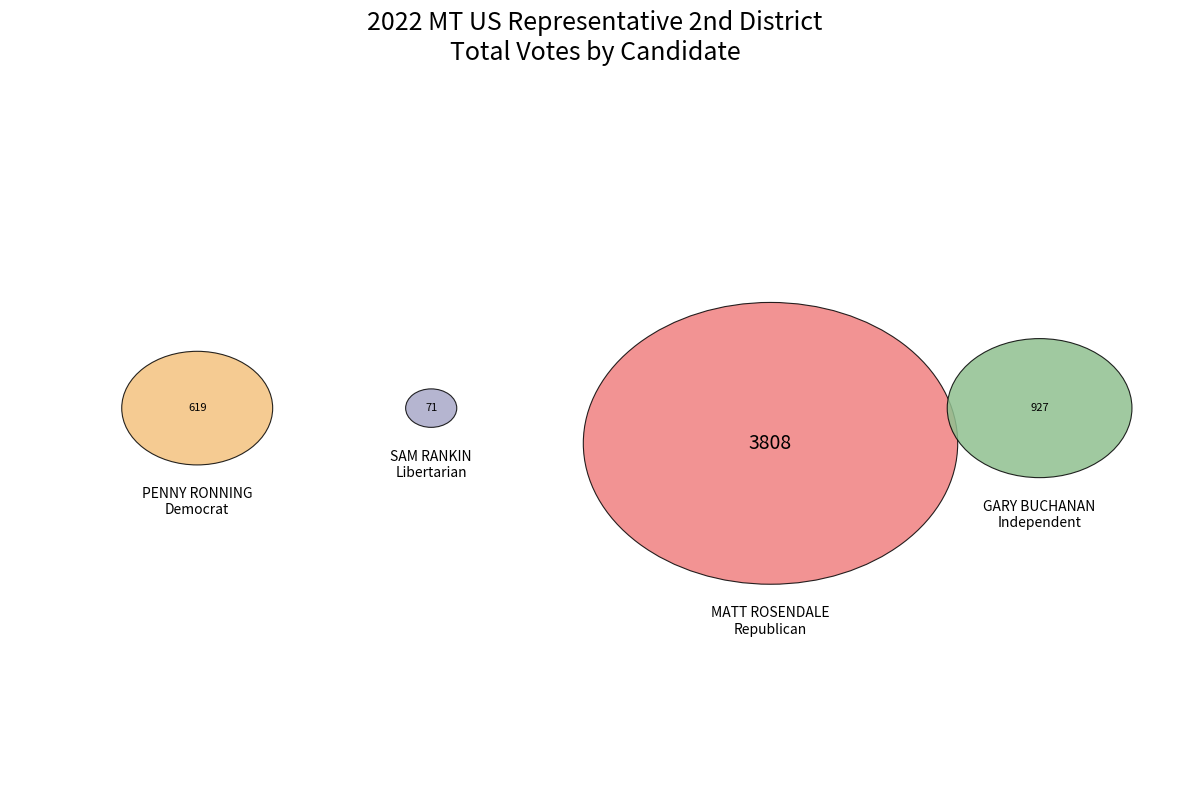

Which slice is the smallest?

SAM RANKIN Libertarian